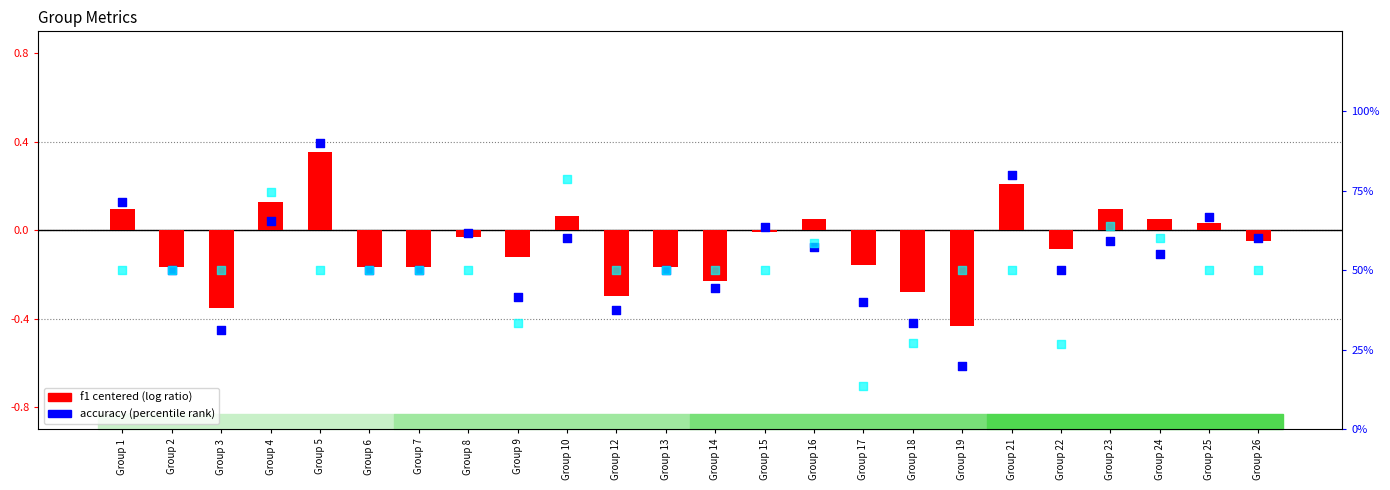

Which series has the largest total across all categories?

accuracy (percentile rank style)